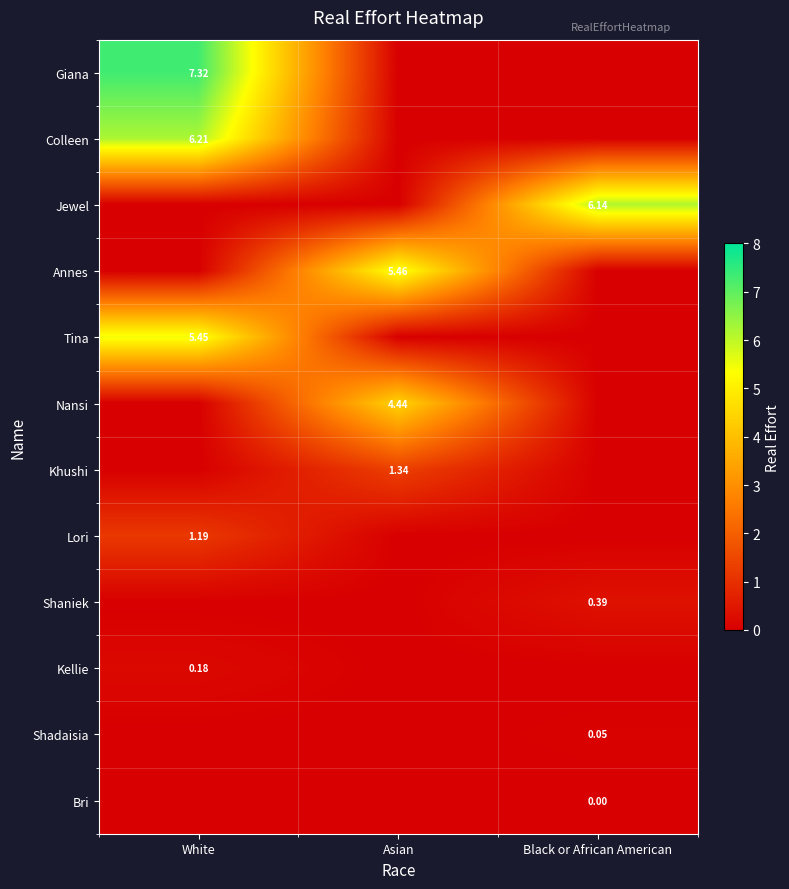

At which category is the sum across all series the highest?

White